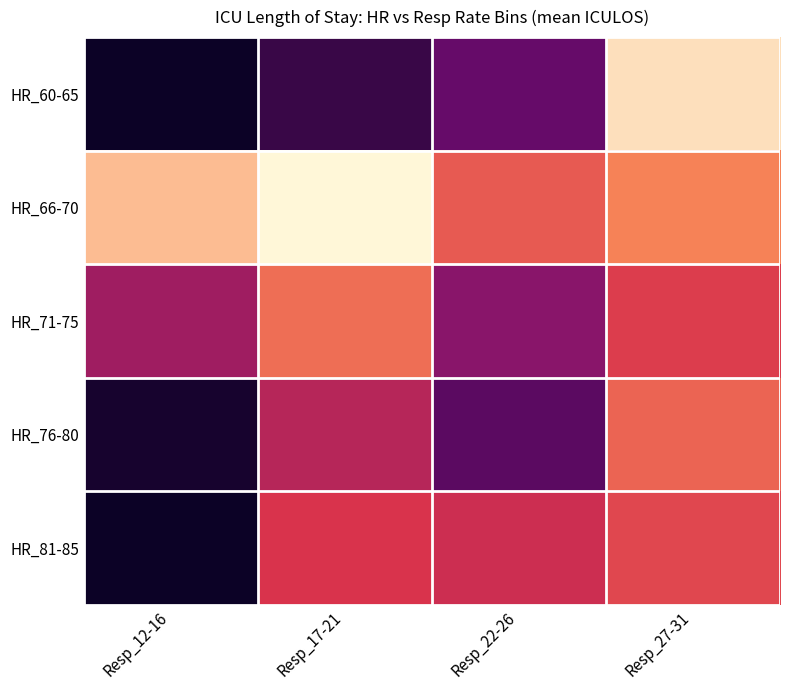

List the series in order of their peak value, lowest first.

HR_81-85, HR_76-80, HR_71-75, HR_60-65, HR_66-70